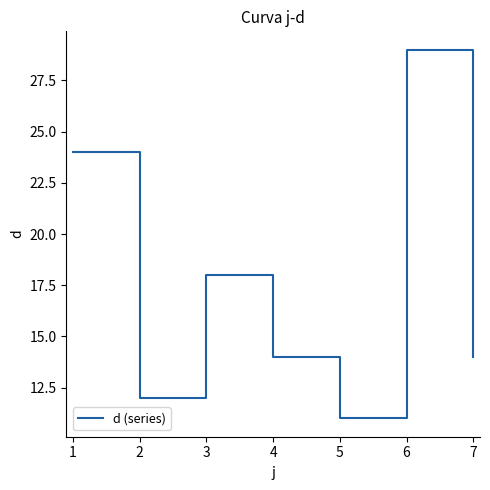

What is the smallest value displayed?

11